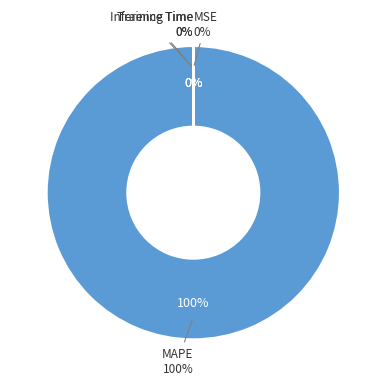

Which has a higher value, Inference Time or Training Time?

Training Time